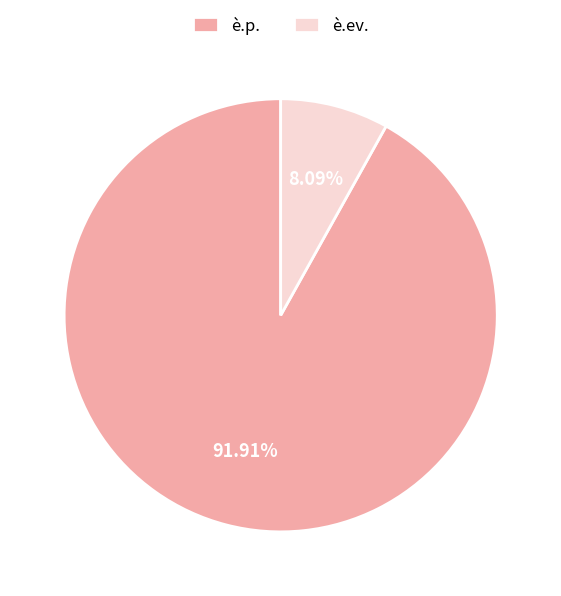

To the nearest percent, what percentage of the pie is è.p.?

92%